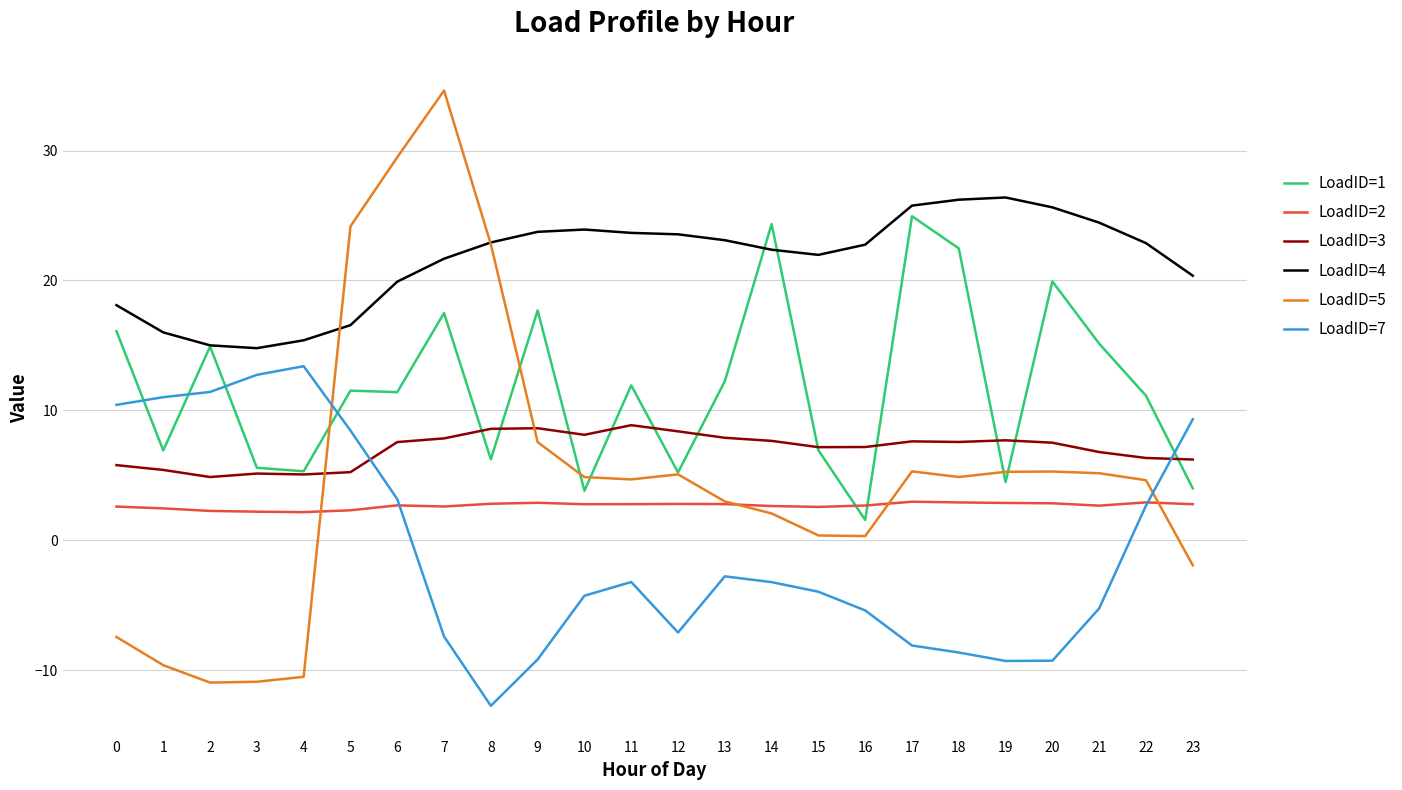

The value of LoadID=7 at 16 is -5.4. True or false?

True